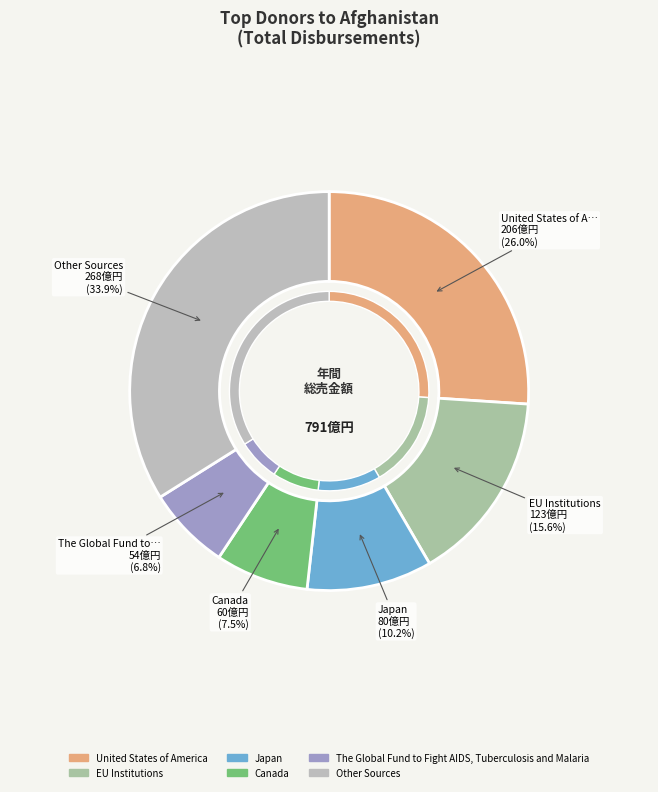

Is it true that Japan is 10% of the pie?

True